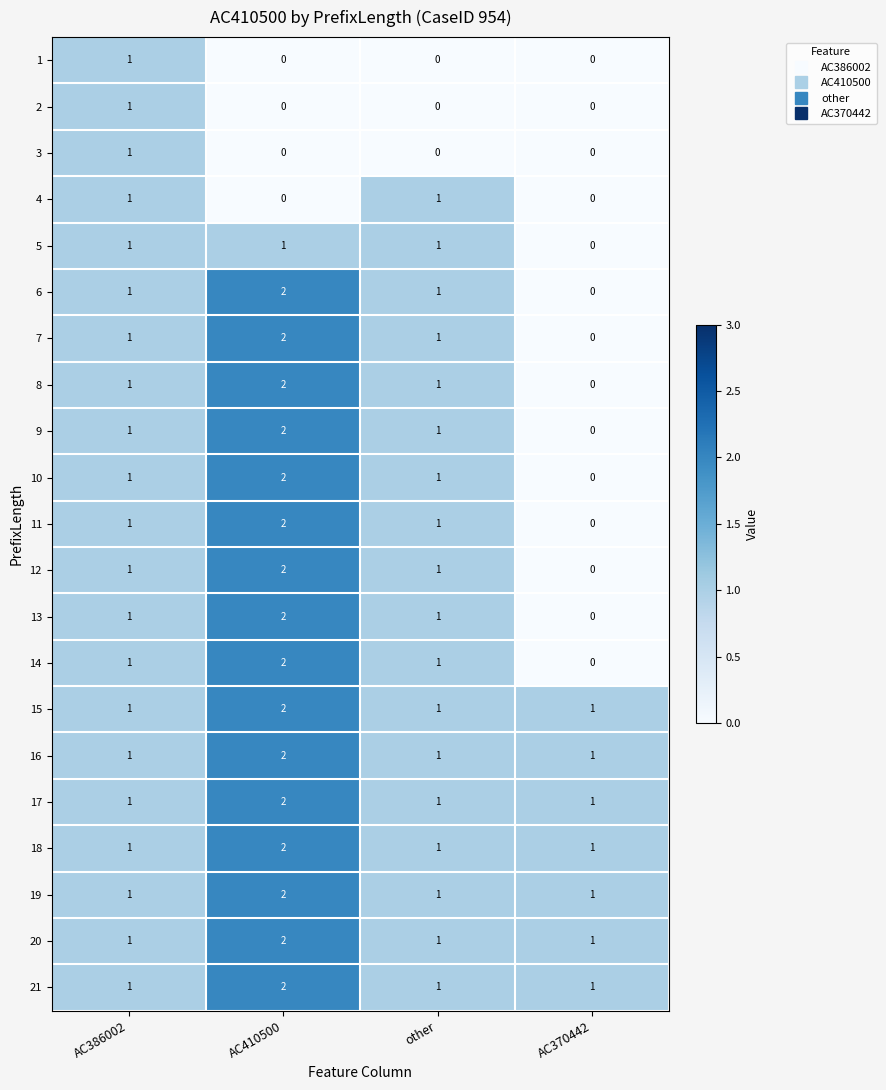

True or false: 7 has a value of 1 at AC386002.

True